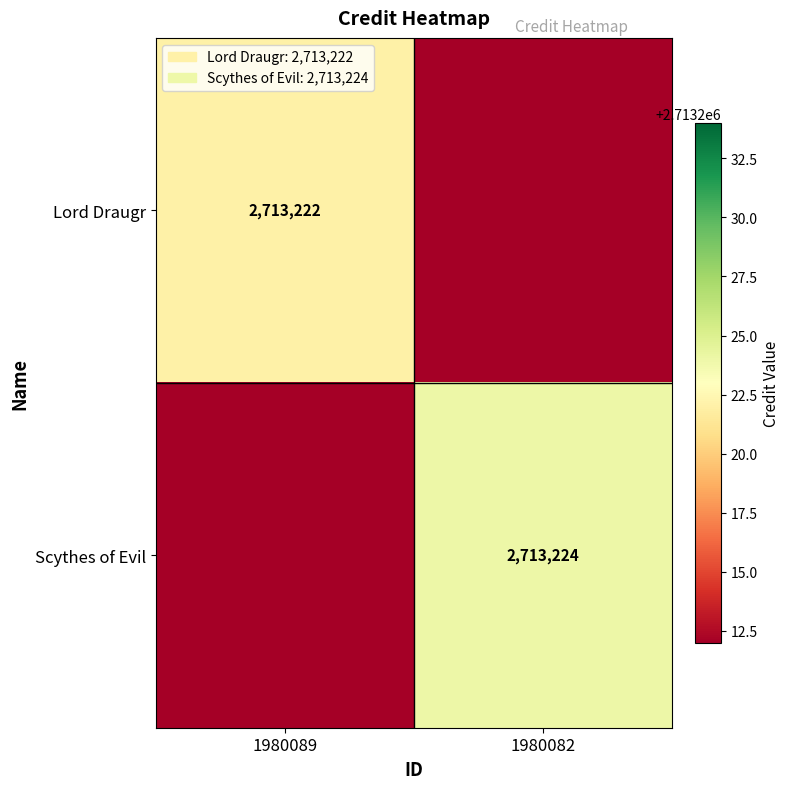

Is it true that Scythes of Evil equals 1801379 at 1980082?

False